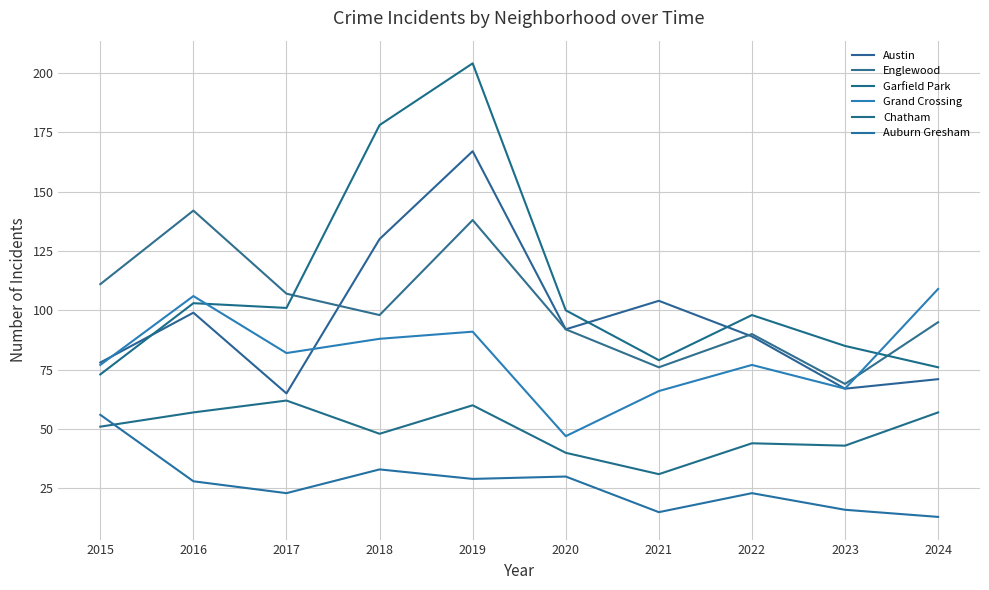

What is the value of the Grand Crossing point at the 6th from the left?

47